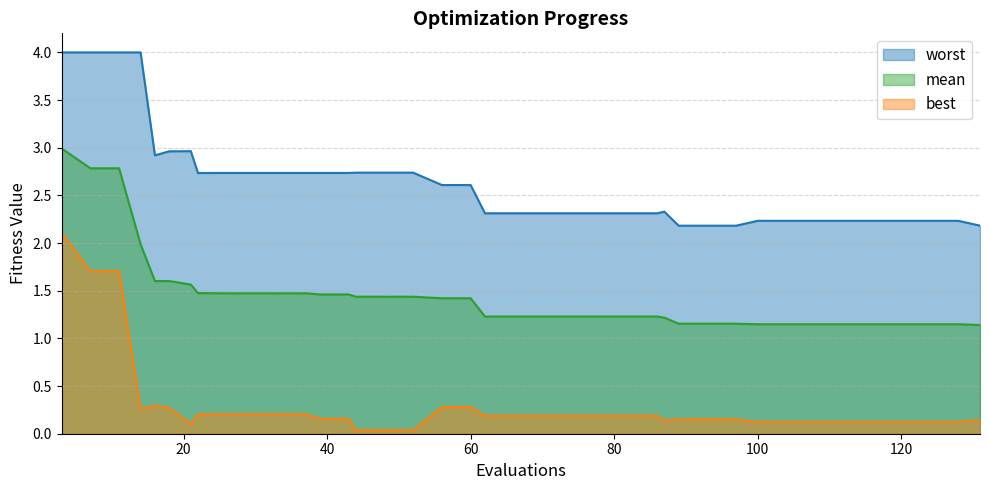

True or false: best has more than 2 points higher than both neighbors.

False